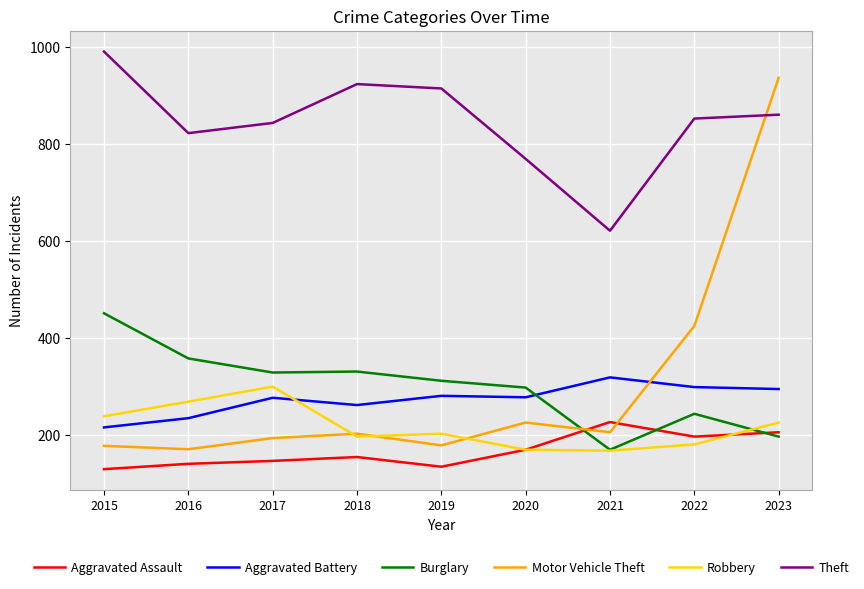

True or false: Burglary and Aggravated Battery cross at least once.

True